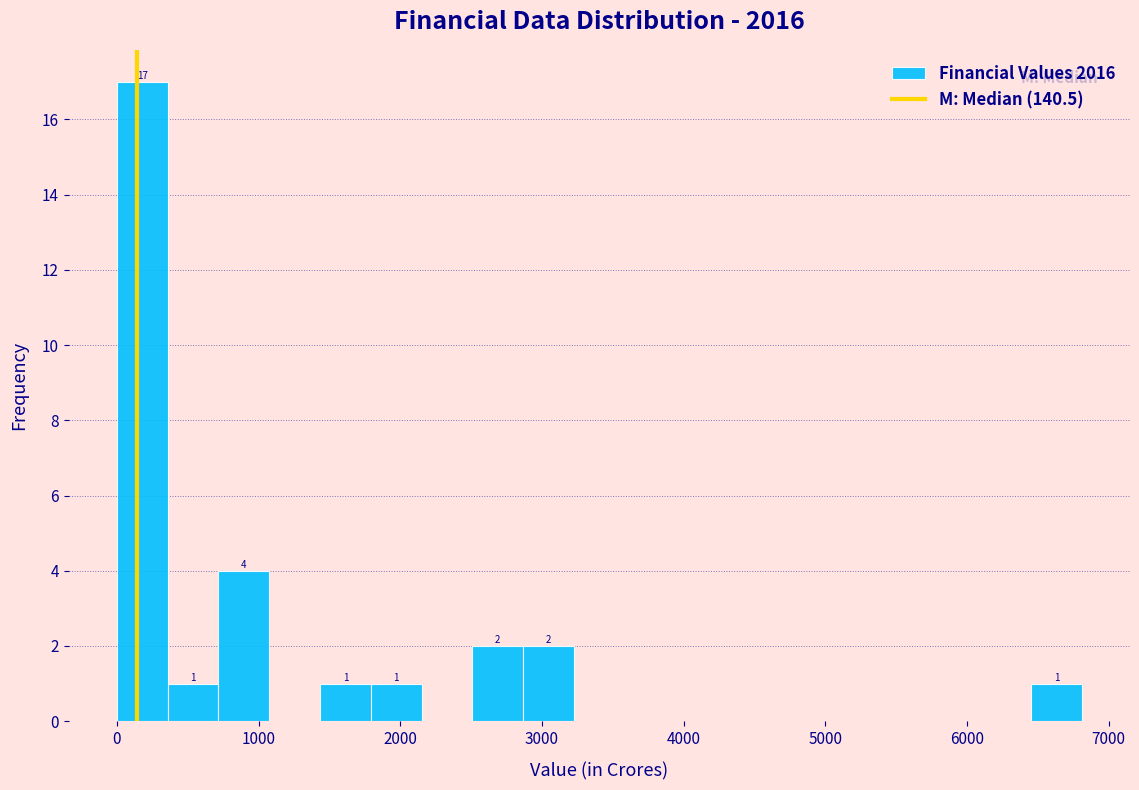

Around what value on the x-axis is the tallest bar? Give the approximate position of its centre, as read against the axis.

200